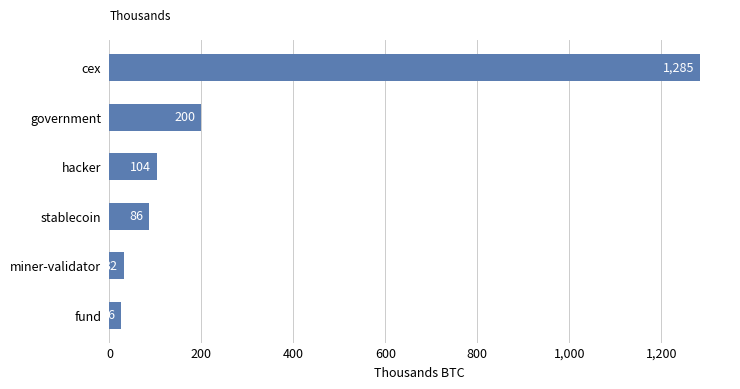

Where is the data nearest to the value 655?

government